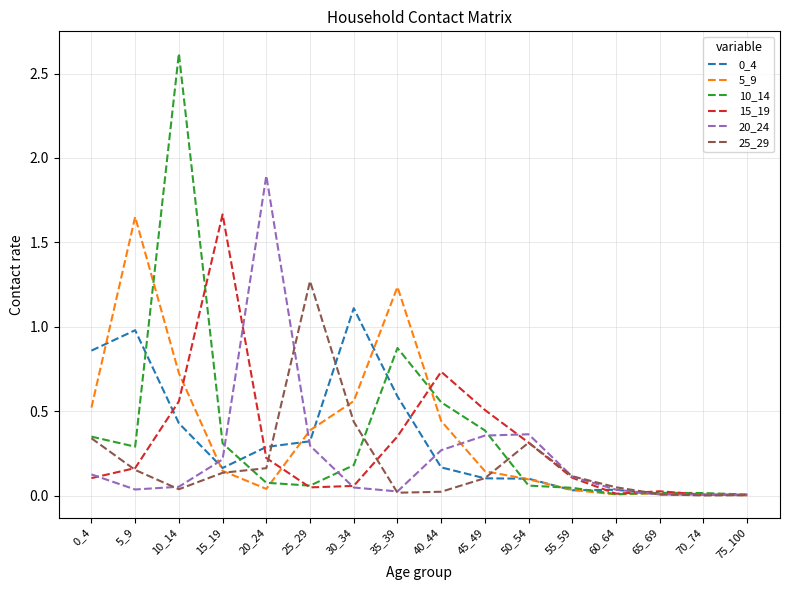

Which series changed the most between 15_19 and 45_49?

15_19